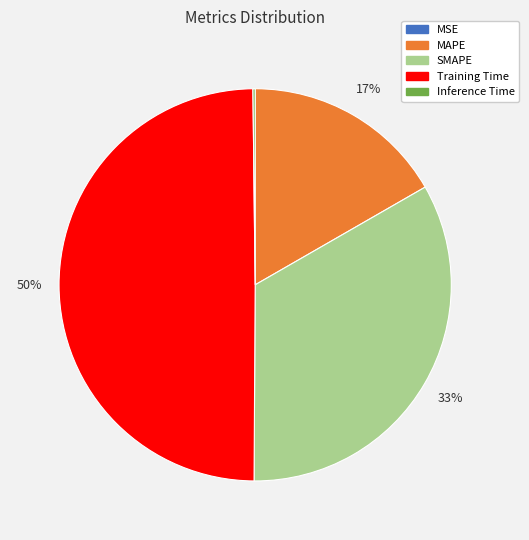

Which category has the biggest portion of the pie?

Training Time